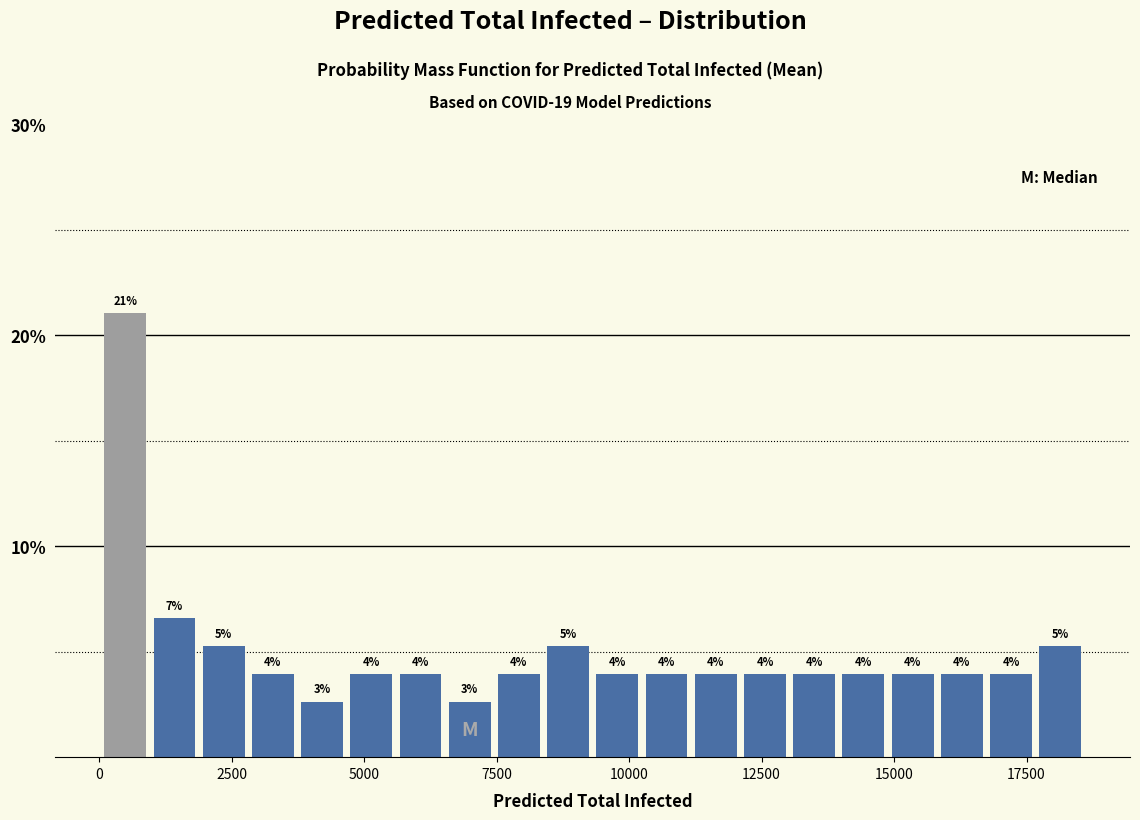

Around what value on the x-axis is the tallest bar? Give the approximate position of its centre, as read against the axis.

500